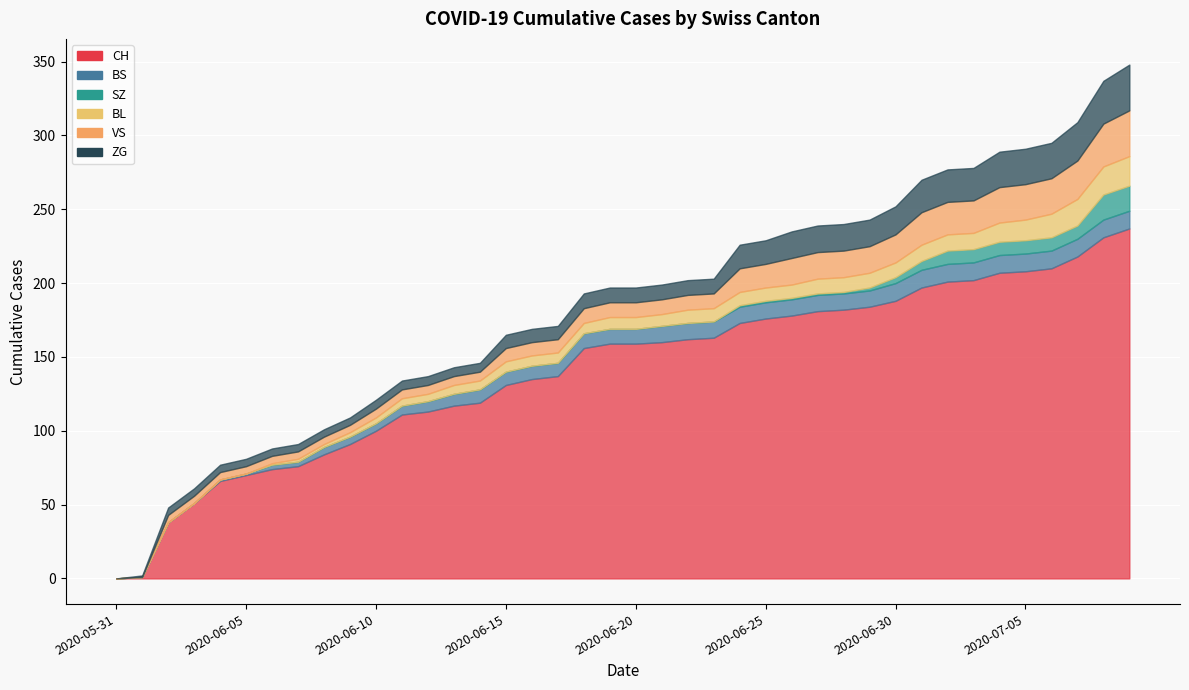

Rank the series at 2020-06-19 from highest to lowest value.

CH, BS, VS, ZG, BL, SZ